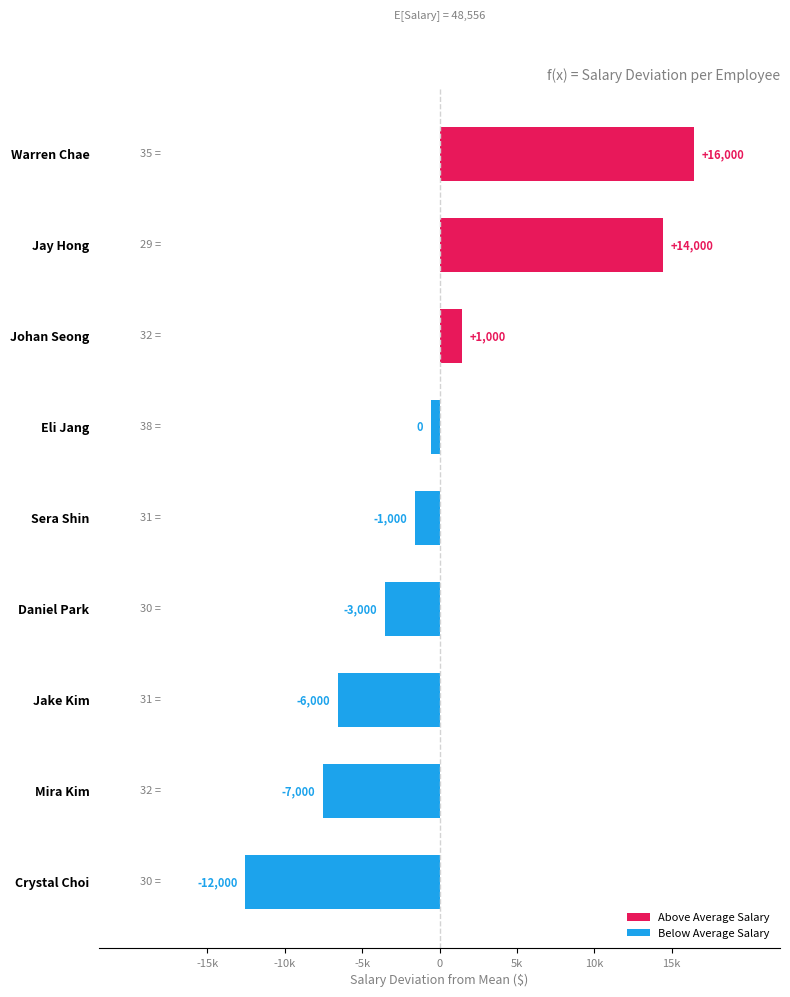

Are the bars grouped side by side (vs. stacked)?

No